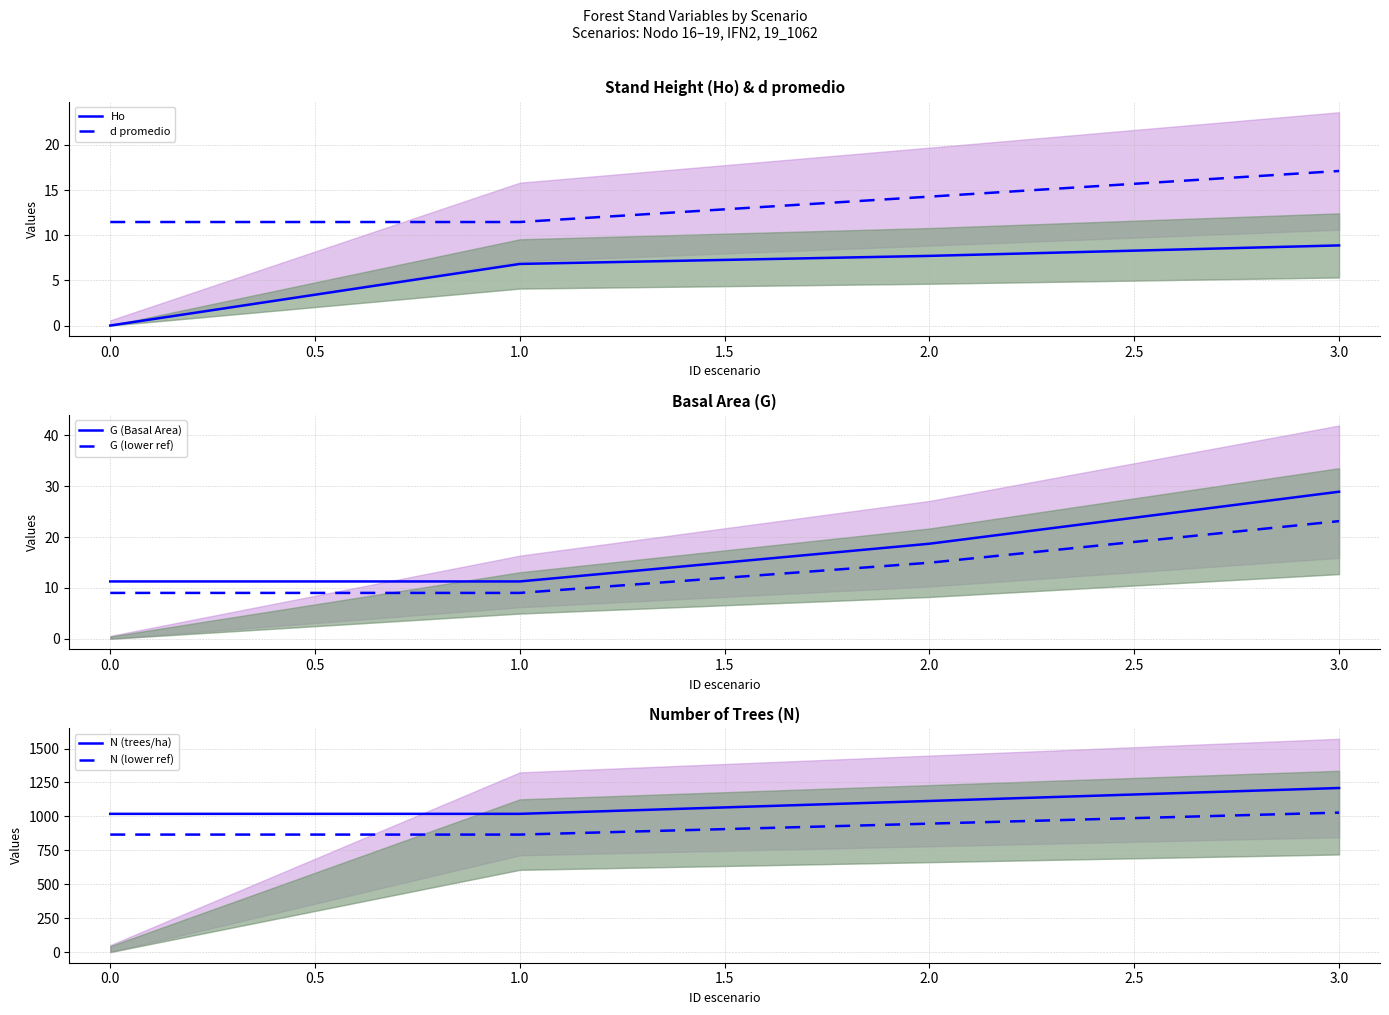

The Ho series shows 2.7 at 3.0. True or false?

False